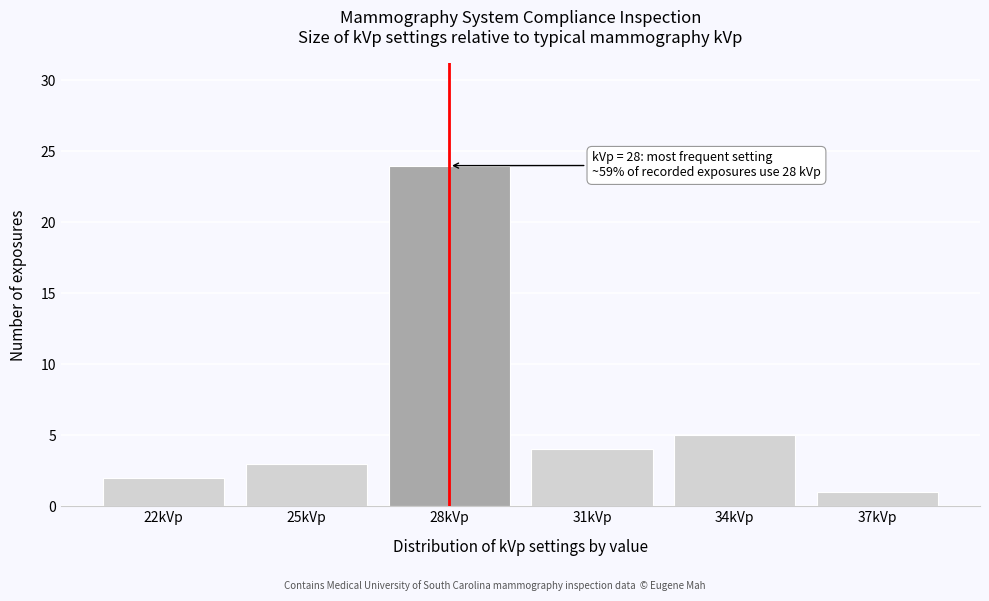

Reading left to right, transcribe all the data shown in this chart.

22kVp=2	25kVp=3	28kVp=24	31kVp=4	34kVp=5	37kVp=1